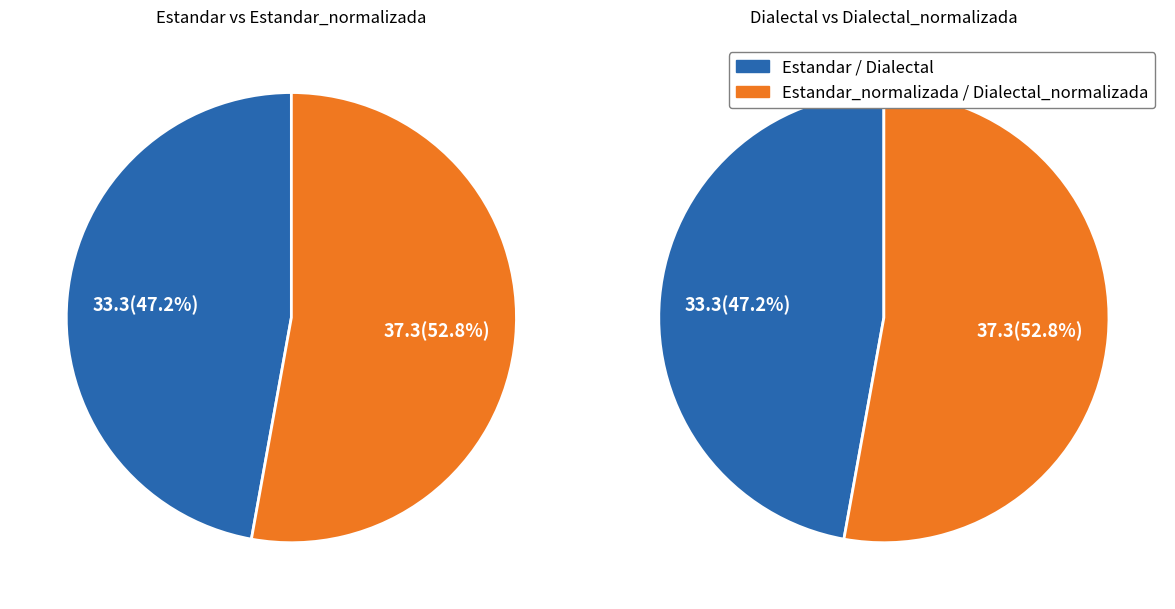

Which slice is the largest?

Estandar_normalizada